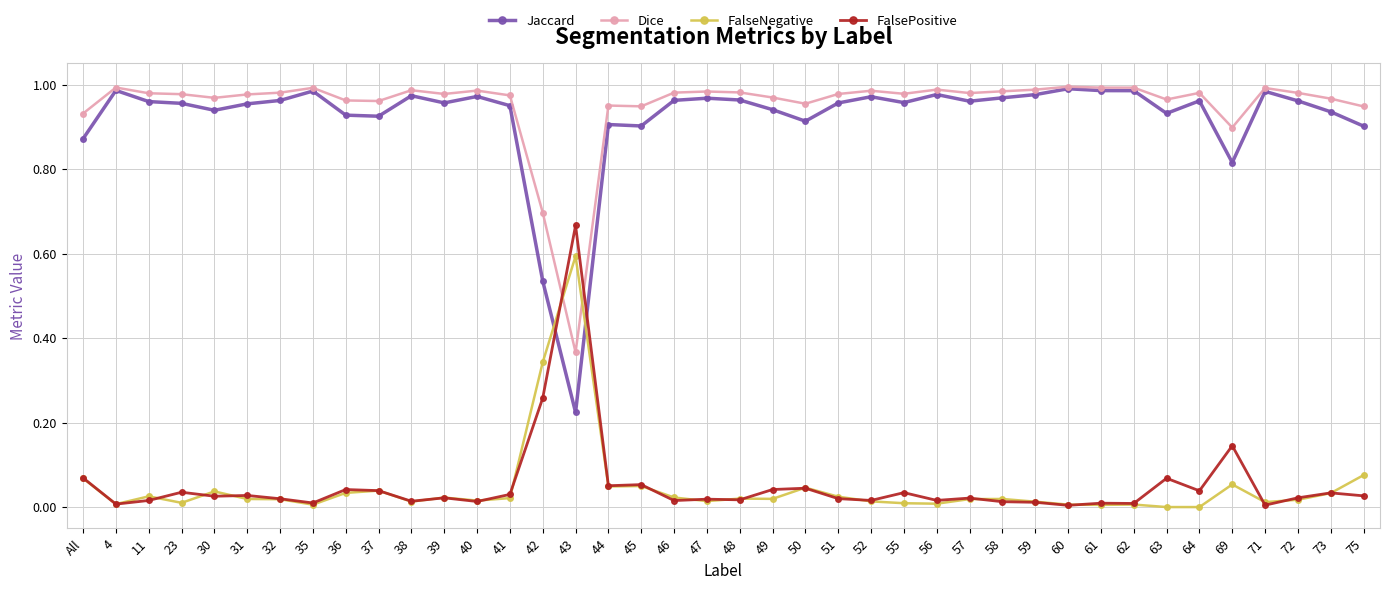

How many intersections are there between FalsePositive and Dice?

2